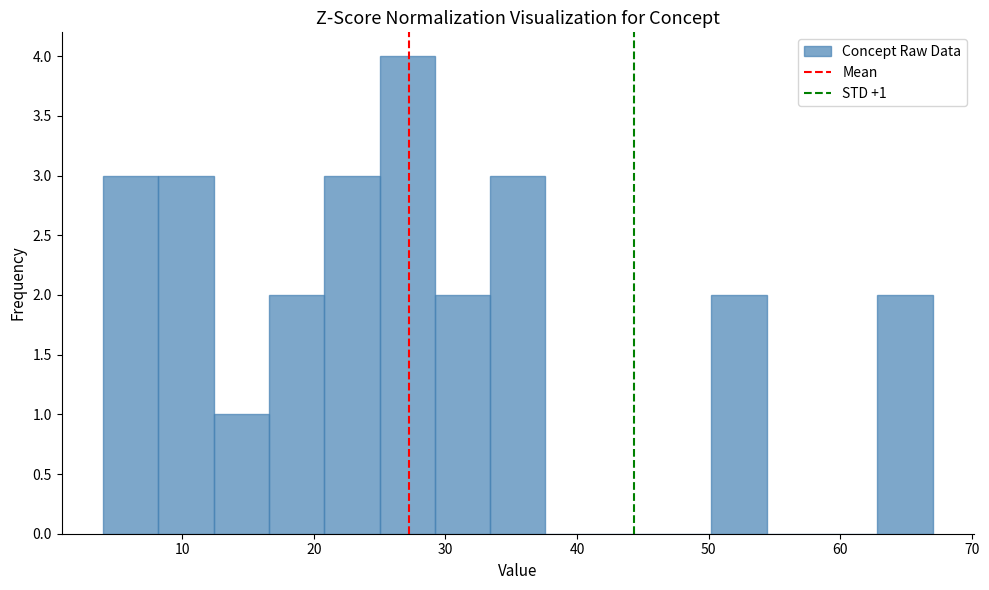

Over which range of the x-axis is the bar tallest?

25.0 to 29.2